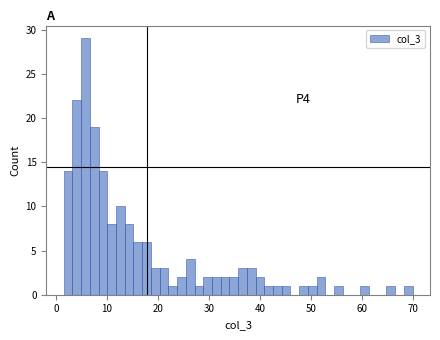

Read against the x-axis, roughly where is the centre of the tallest bar?

6